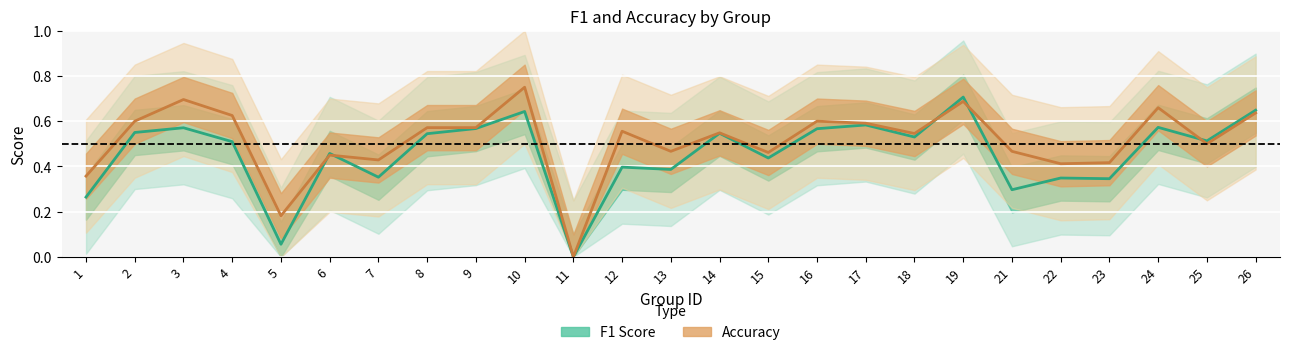

What is the value of the f1 point at the 16th from the left?

0.6